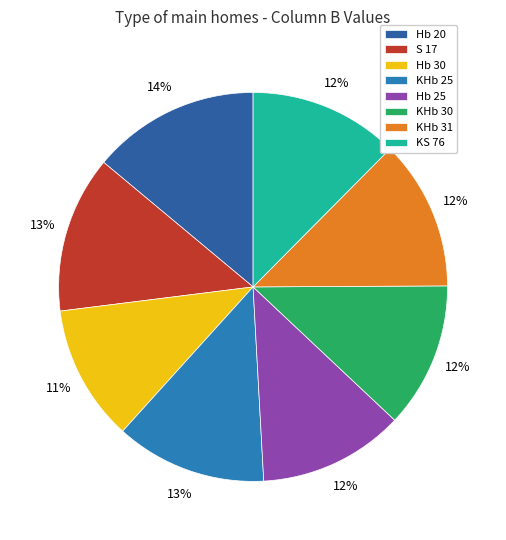

Between KHb 25 and S 17, which is larger?

S 17